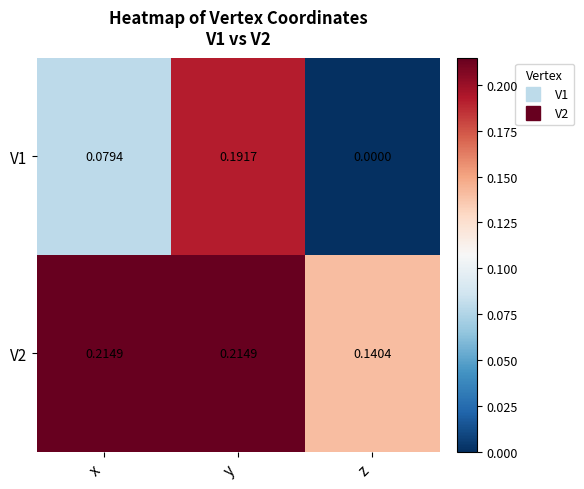

List the series in order of their peak value, lowest first.

V1, V2